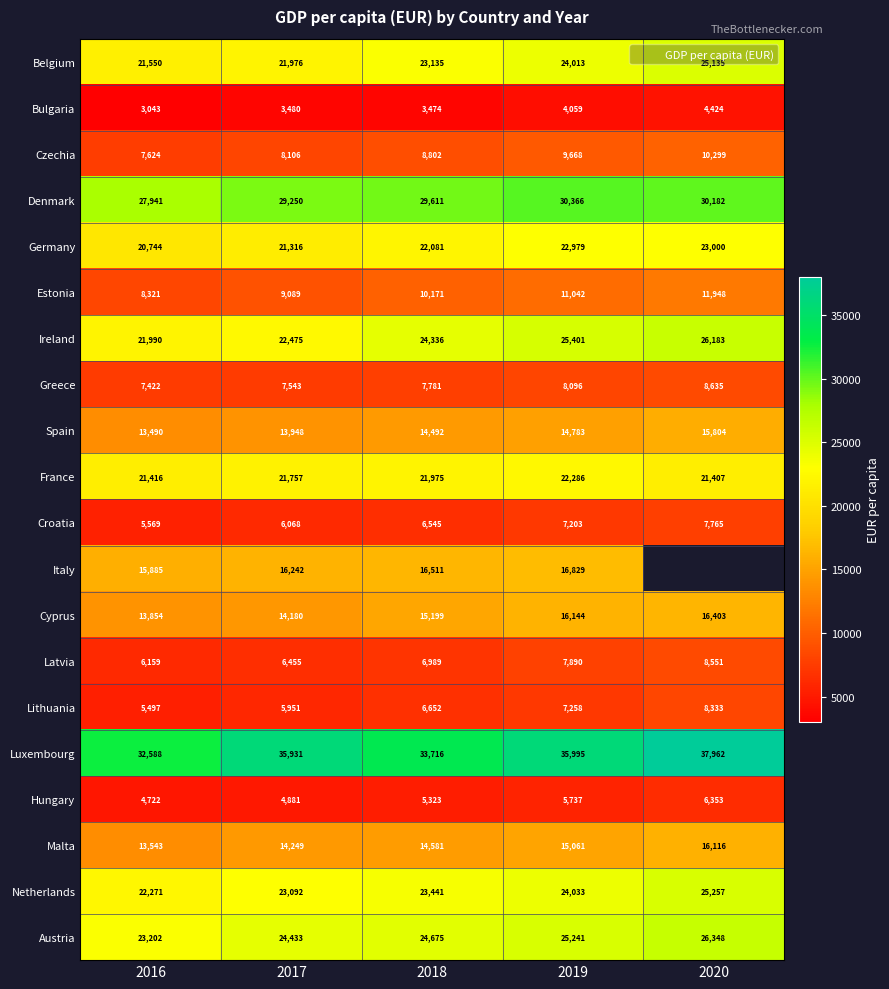

List the series in order of their peak value, lowest first.

Bulgaria, Hungary, Croatia, Lithuania, Latvia, Greece, Czechia, Estonia, Spain, Malta, Cyprus, Italy, France, Germany, Belgium, Netherlands, Ireland, Austria, Denmark, Luxembourg